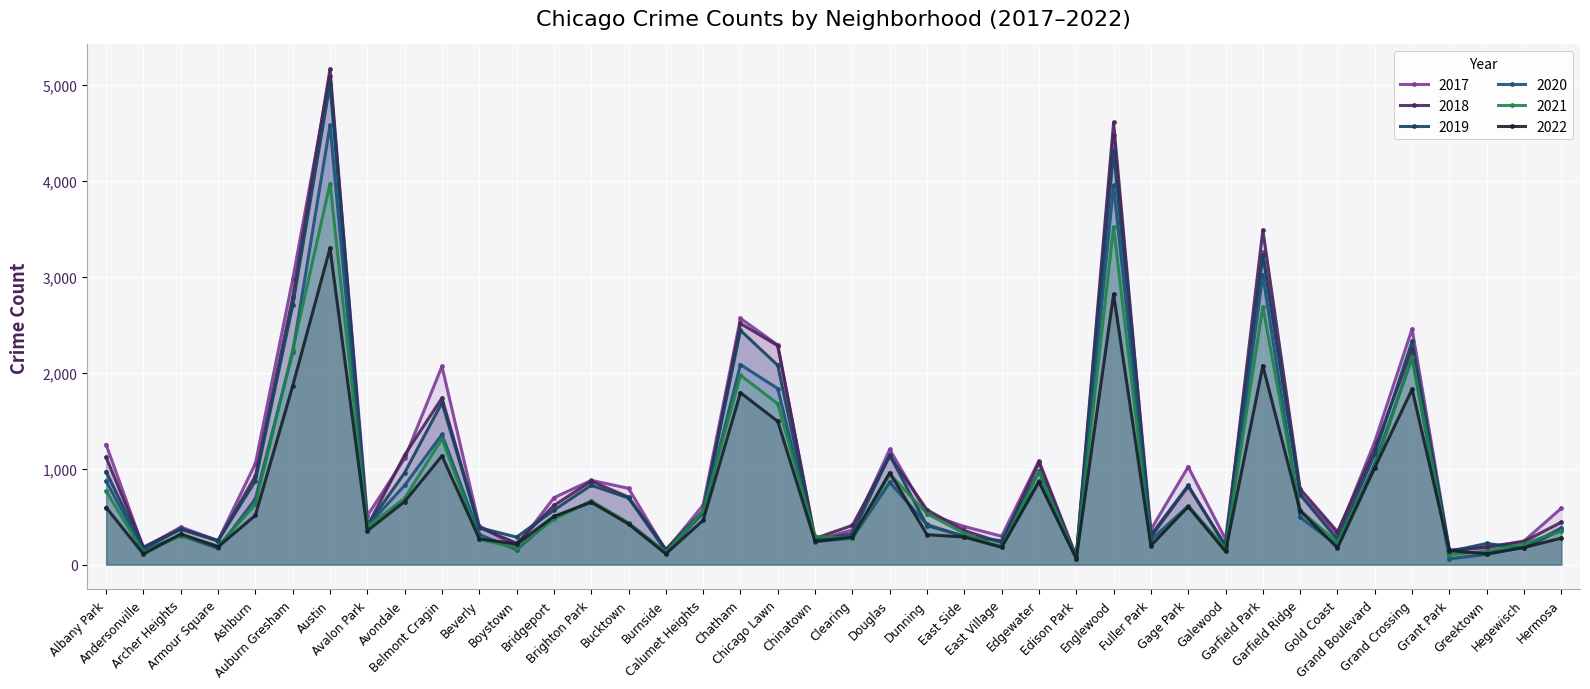

What is the smallest value displayed?

60